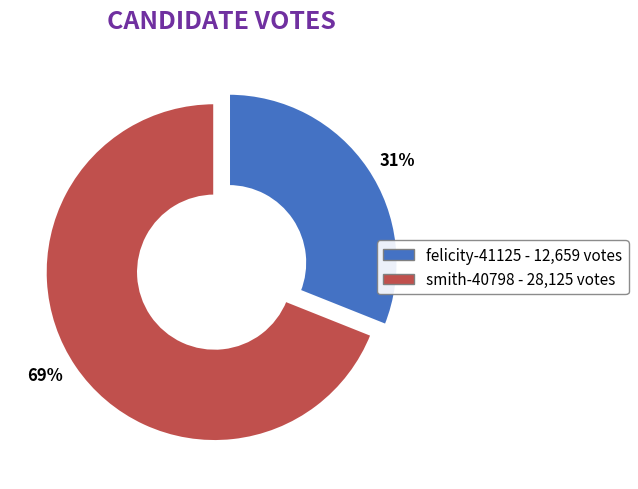

Is the sum of 69% and 31% greater than half?

Yes